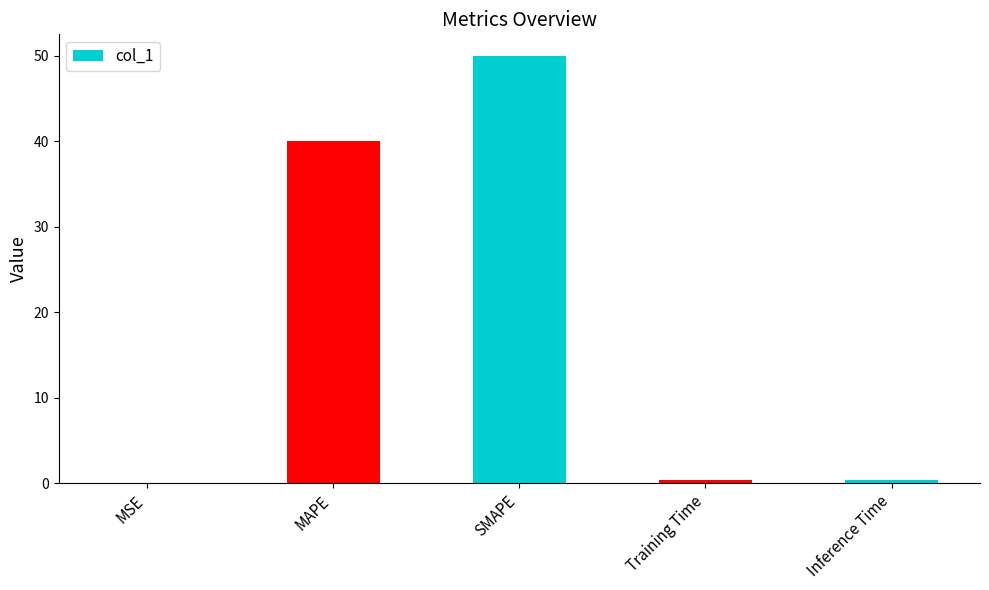

True or false: the data shows 0.4 at Training Time.

True